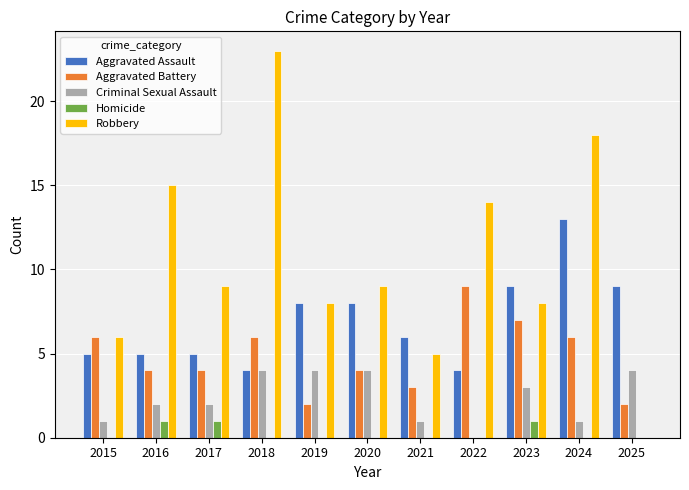

At which category does the chart reach its peak across all series?

2018